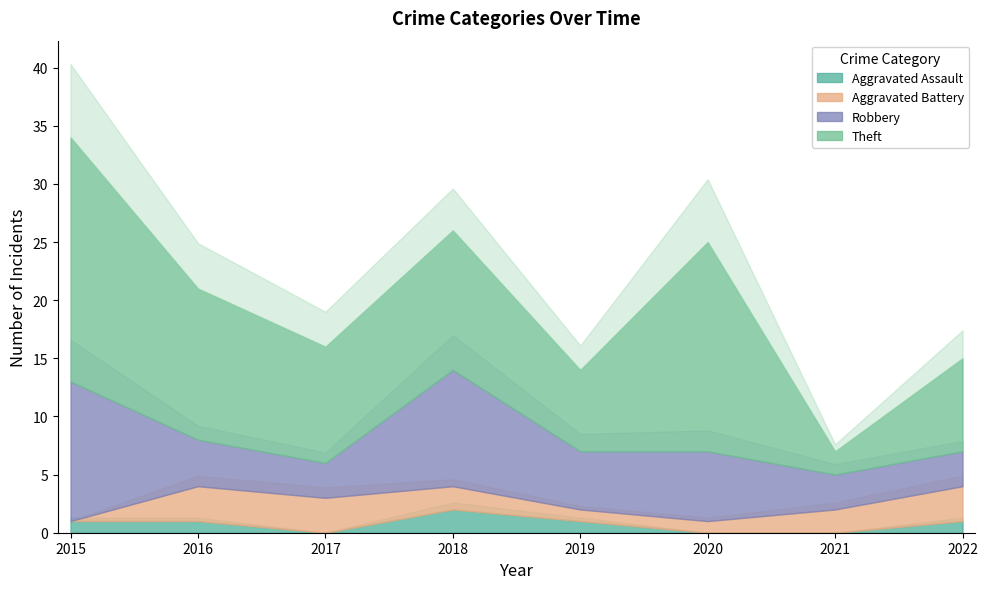

Between which two adjacent categories do Aggravated Assault and Aggravated Battery first intersect?

2015 and 2016